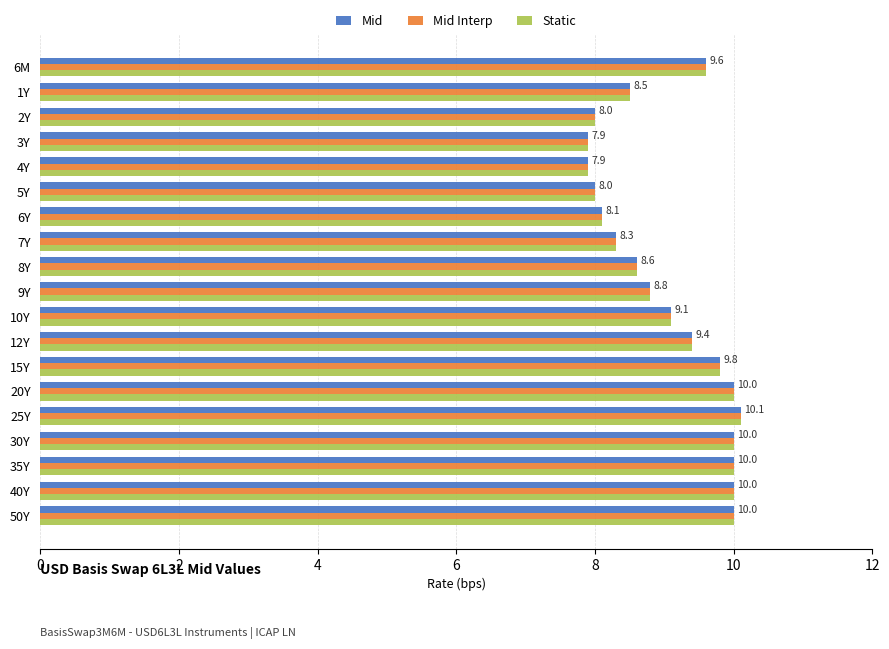

Is the value of Mid Interp at 20Y greater than the value of Mid at 1Y?

Yes